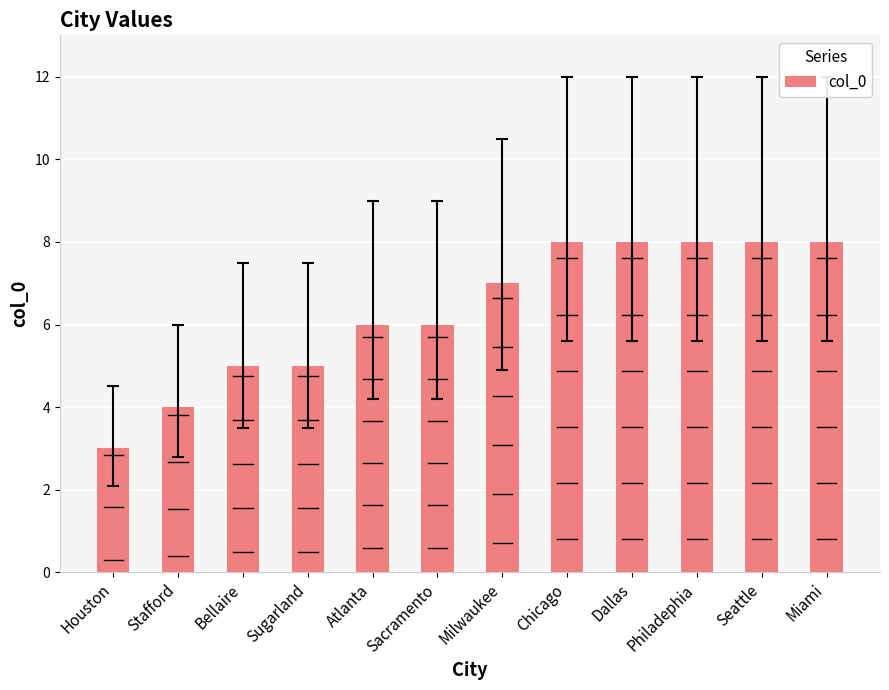

Where does the data first go above 7?

Chicago